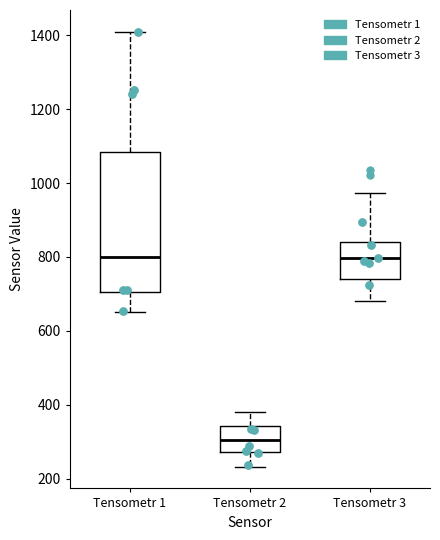

Reading left to right, transcribe this box plot: for each box, give where its median line is, the range the box spans, and where its two whiskers end, as read against the y-axis. The values are not printed on the chart, so give them approximately, as read against the axis.

Tensometr 1: median 800, box 700 to 1080, whiskers 660 to 1400
Tensometr 2: median 300, box 280 to 340, whiskers 240 to 380
Tensometr 3: median 800, box 740 to 840, whiskers 680 to 980